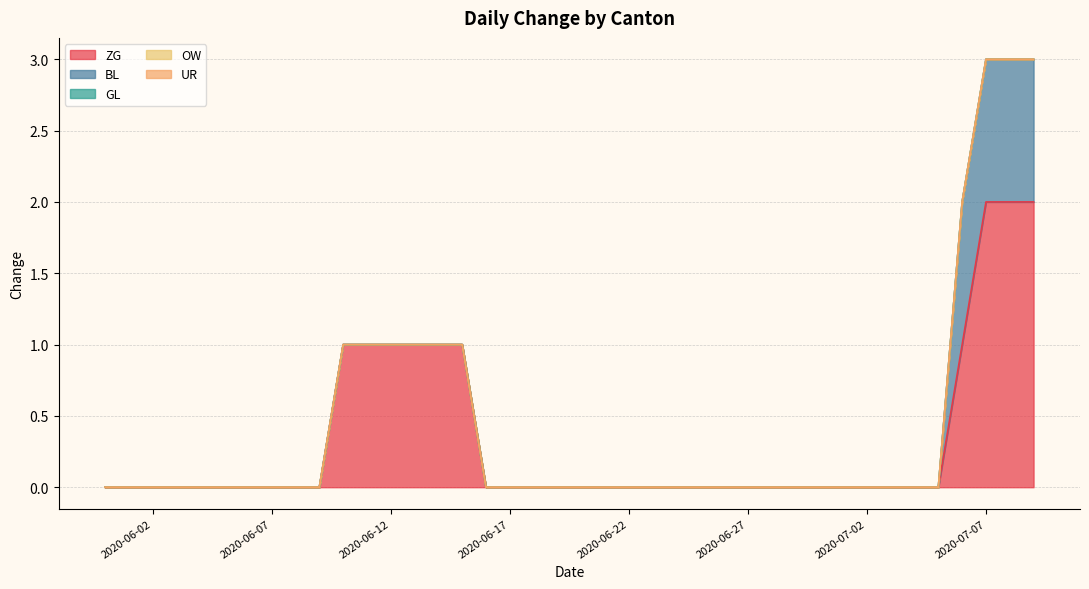

At which label does ZG reach its minimum?

2020-05-31